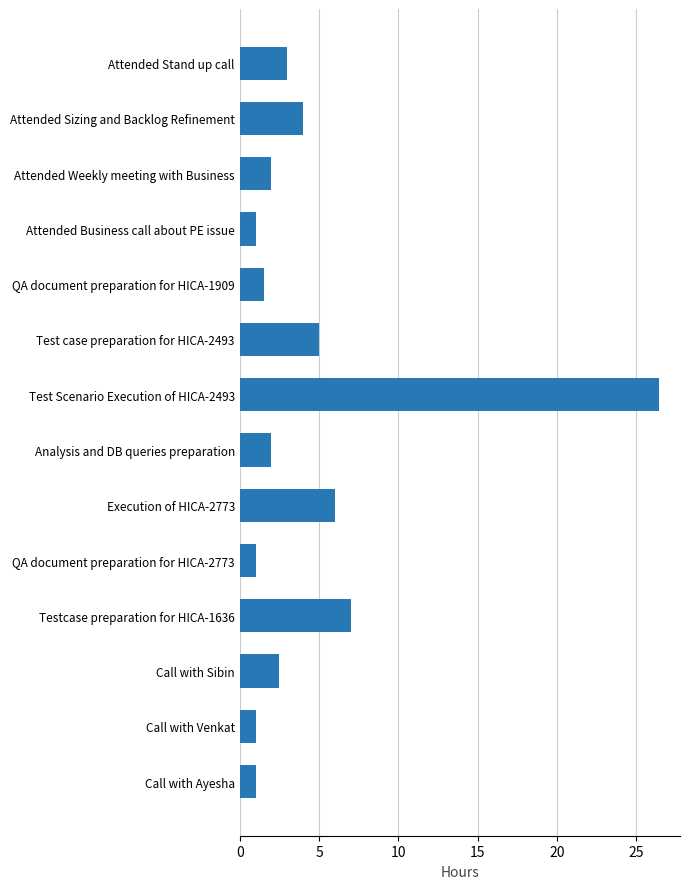

Which label corresponds to the largest value in the chart?

Test Scenario Execution of HICA-2493